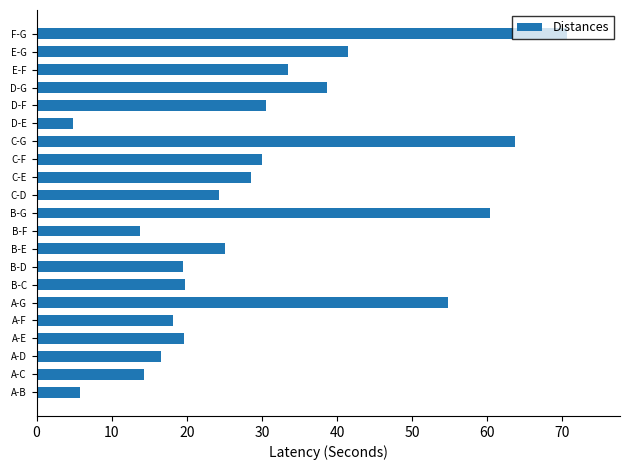

What is the ratio of the value at F-G to the value at A-F?

3.9